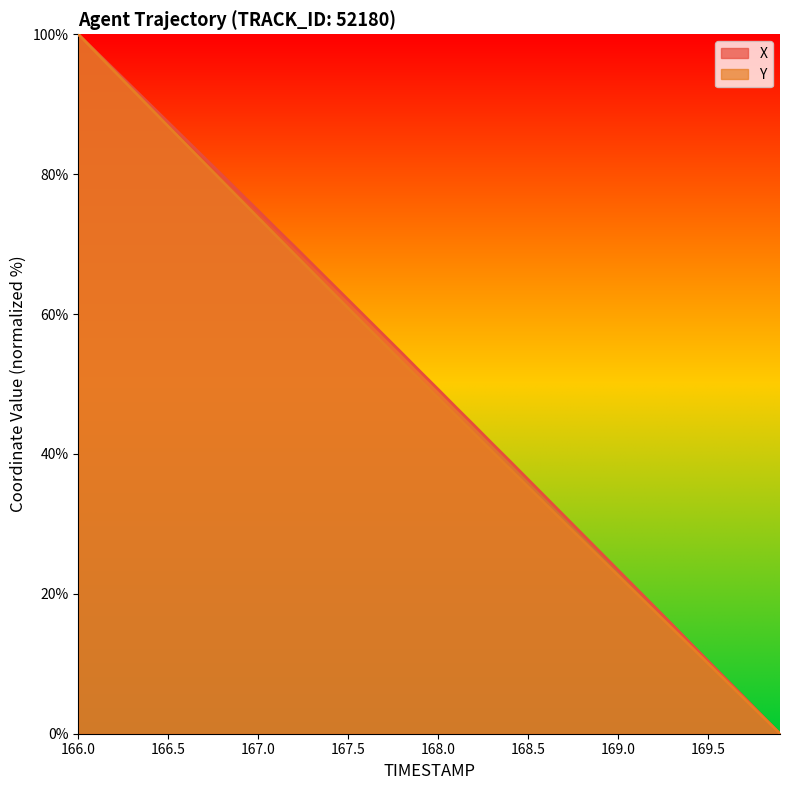

What is the spread (max minus min) of values at 168.5?

1.1